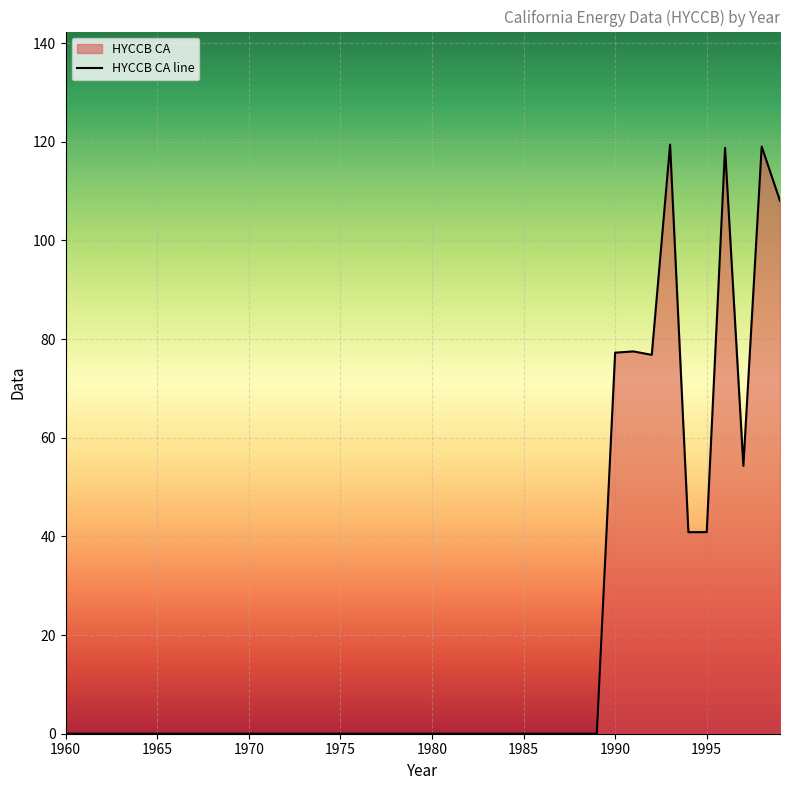

How many lines are shown in the chart?

1